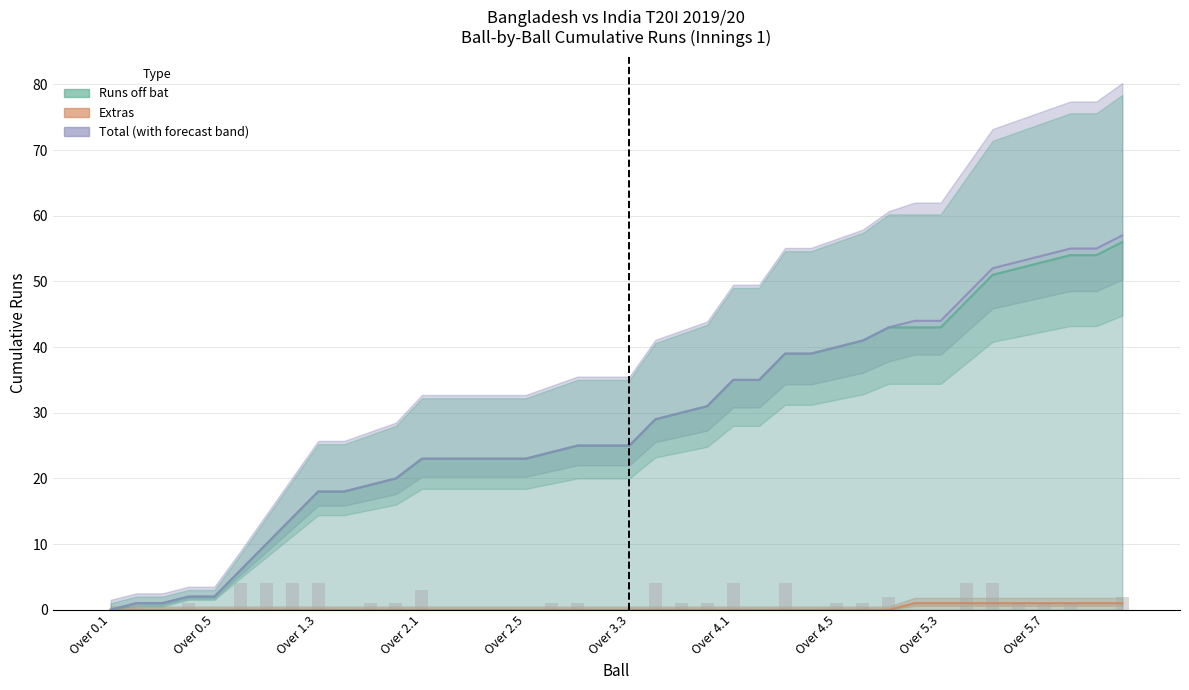

What is the difference between the second highest and minimum values in the Cumulative extras series?

1